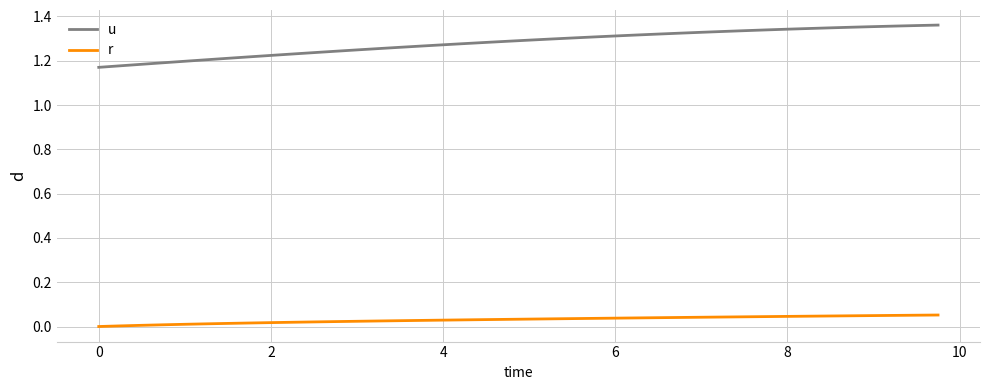

Which series has the largest range (max minus min)?

u